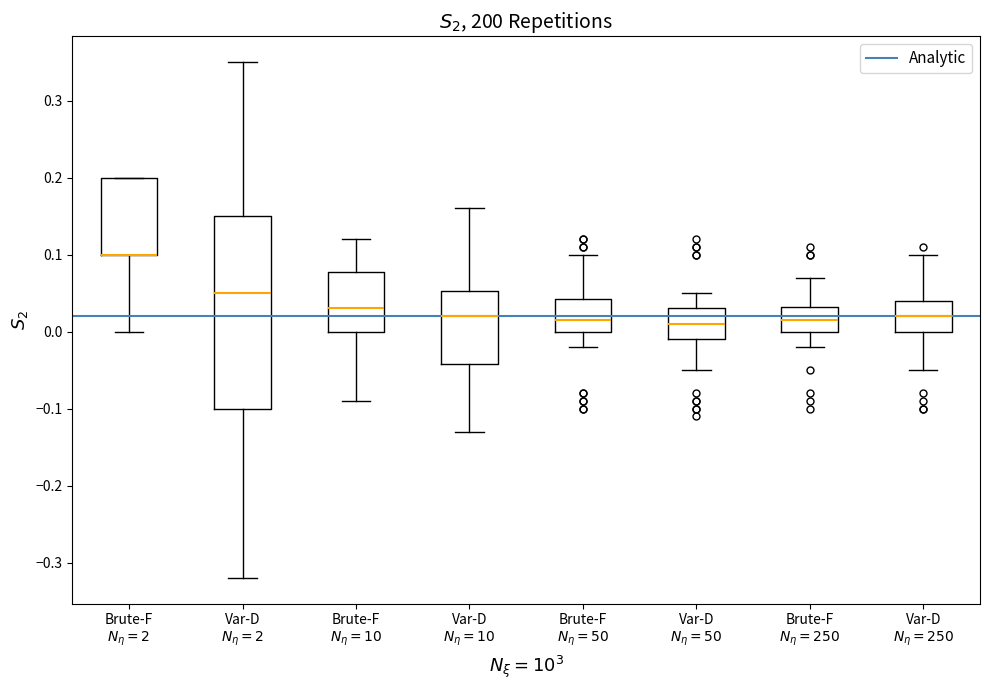

Reading left to right, read every box against the y-axis: the position of its median line, the range the box covers, and the ends of its whiskers. The values are not printed on the chart, so give them approximately, as read against the axis.

Brute-F $N_\eta = 2$: median 0.10 (drawn on the box's lower edge), box 0.10 to 0.20, whiskers 0.00 to 0.20
Var-D $N_\eta = 2$: median 0.05, box -0.10 to 0.15, whiskers -0.32 to 0.35
Brute-F $N_\eta = 10$: median 0.03, box 0.00 to 0.08, whiskers -0.09 to 0.12
Var-D $N_\eta = 10$: median 0.02, box -0.04 to 0.05, whiskers -0.13 to 0.16
Brute-F $N_\eta = 50$: median 0.02, box 0.00 to 0.04, whiskers -0.02 to 0.10
Var-D $N_\eta = 50$: median 0.01, box -0.01 to 0.03, whiskers -0.05 to 0.05
Brute-F $N_\eta = 250$: median 0.02, box 0.00 to 0.03, whiskers -0.02 to 0.07
Var-D $N_\eta = 250$: median 0.02, box 0.00 to 0.04, whiskers -0.05 to 0.10